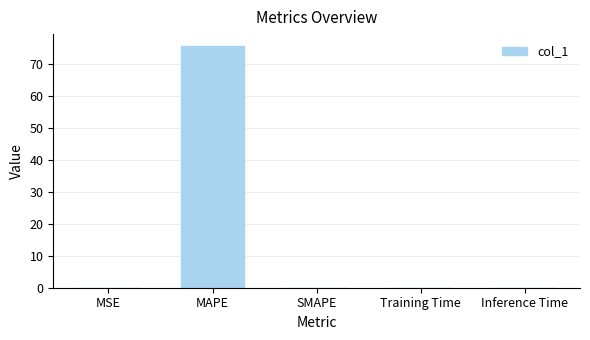

What is the greatest value displayed?

75.5